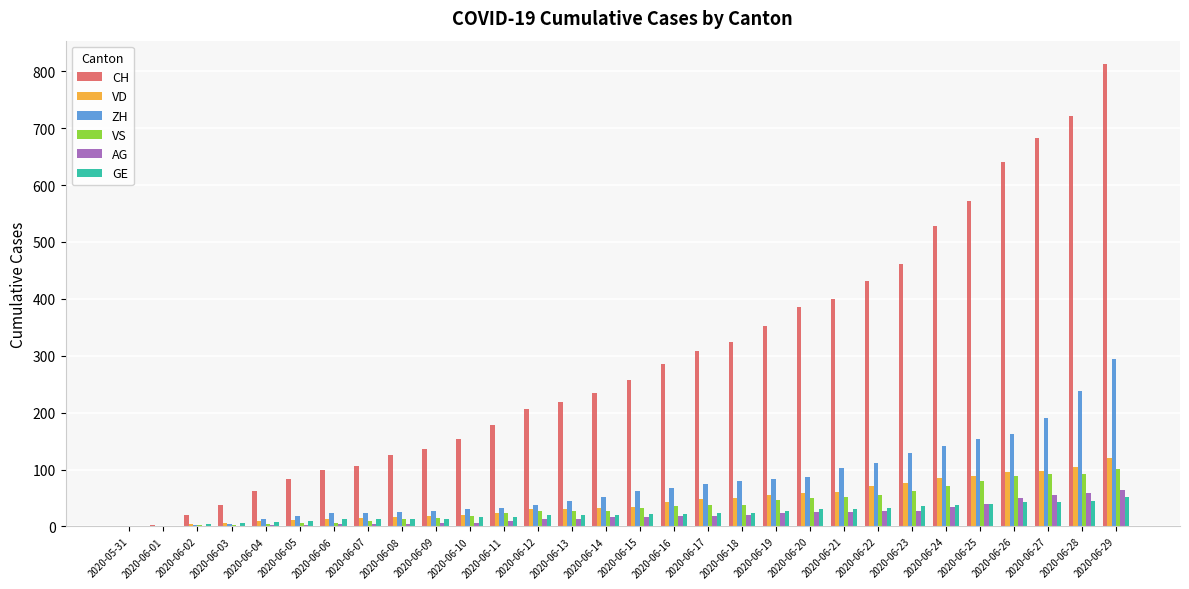

What is the sum of all GE values?

681